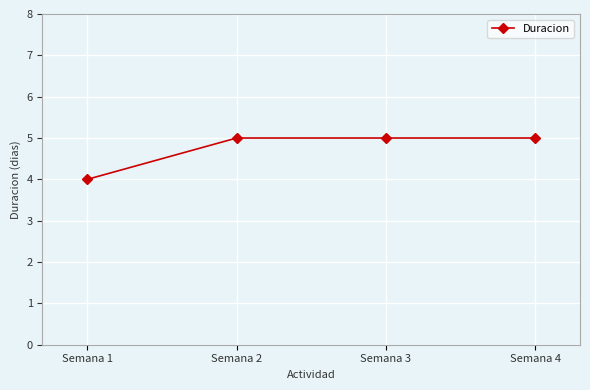

What is the difference between the second highest and minimum values?

1